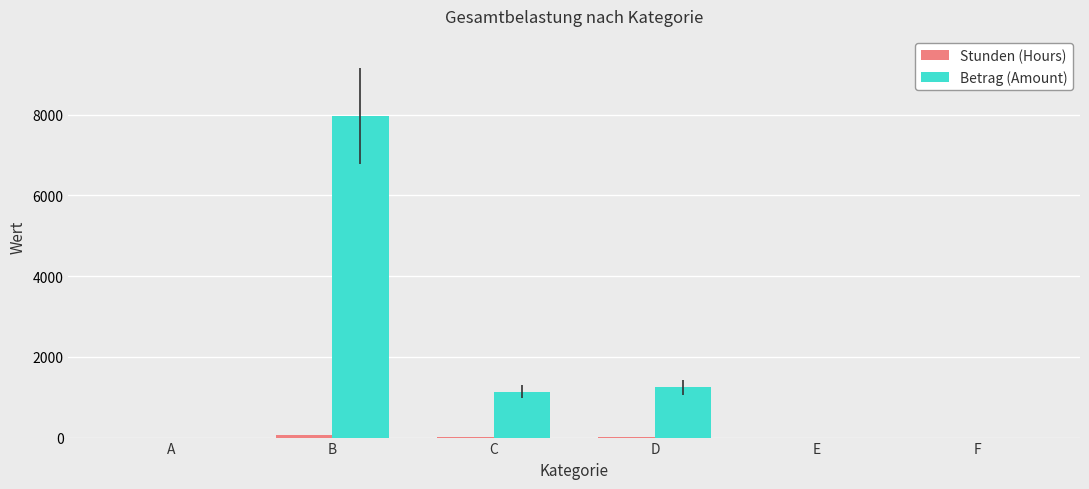

How many categories are shown in the chart?

6